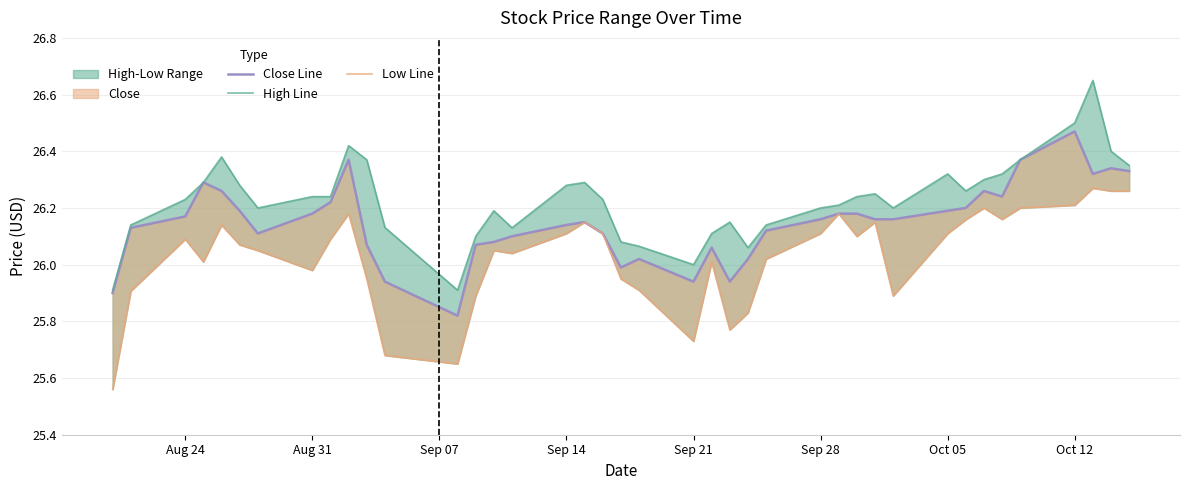

Which series has the largest total across all categories?

High Line